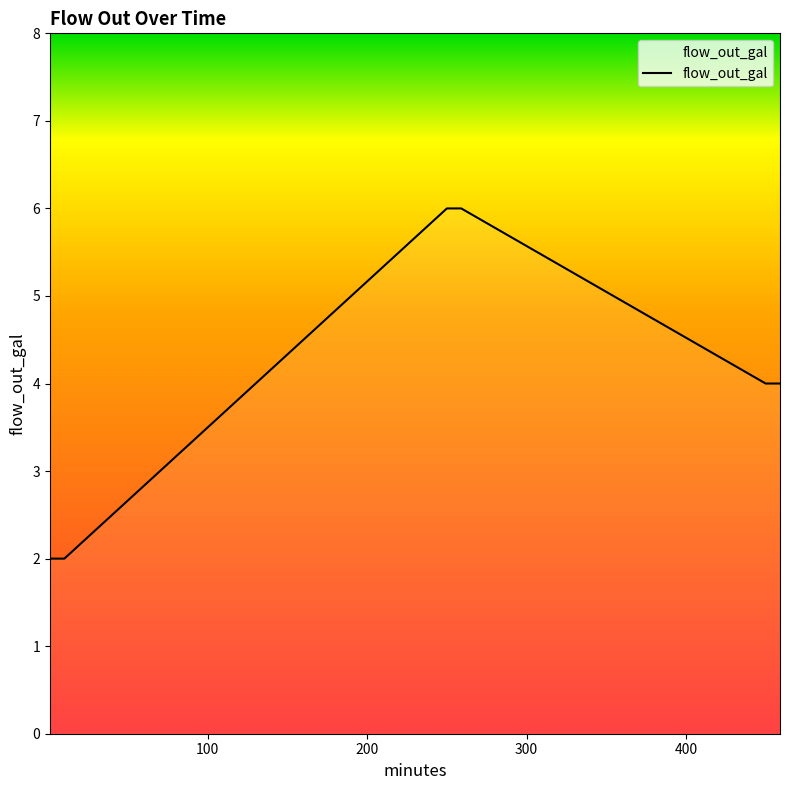

What is the difference between the maximum and minimum values?

4